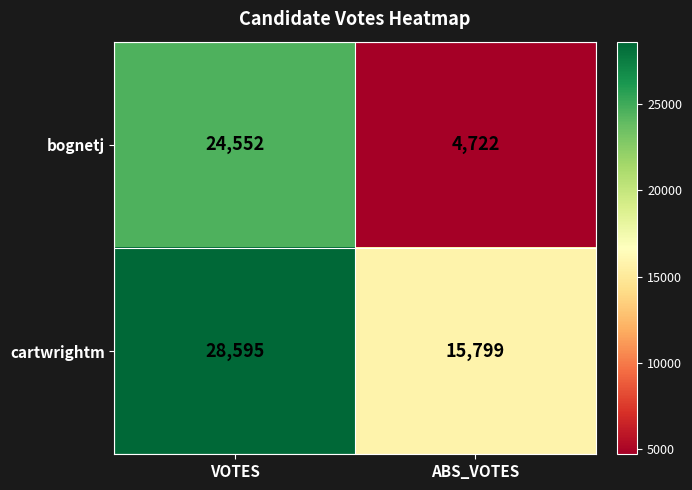

What is the difference between the bognetj values at VOTES and ABS_VOTES?

19830